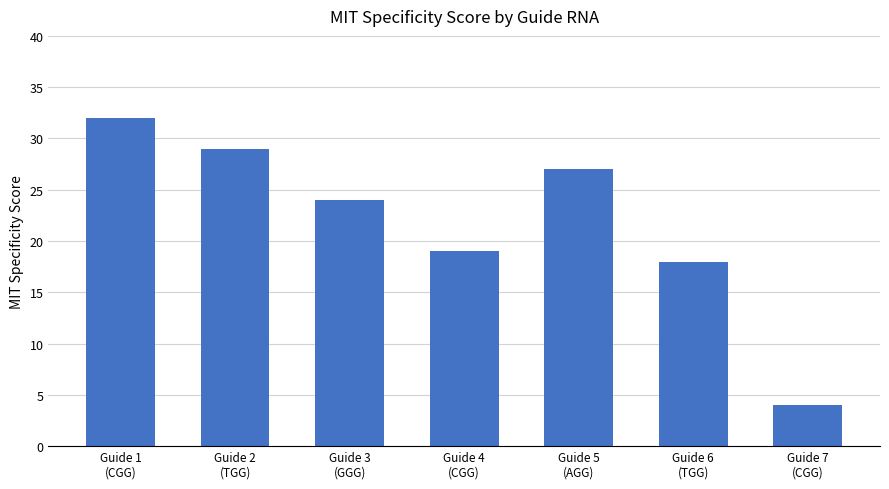

What is the label of the 3rd bar from the left?

Guide 3
(GGG)